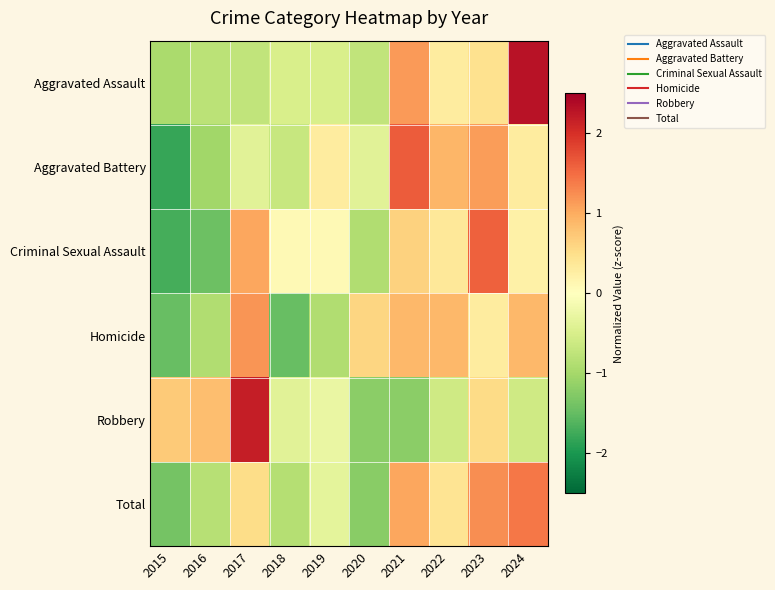

What is the minimum value shown in the chart?

-1.8